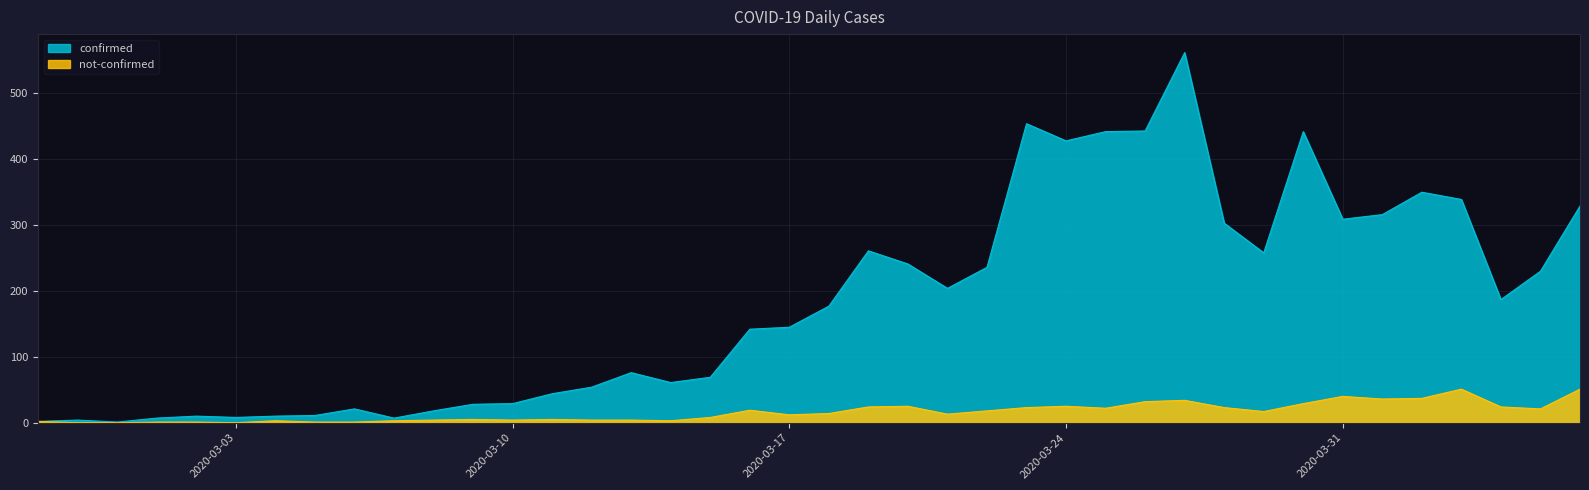

At which category is the sum across all series the highest?

2020-03-27